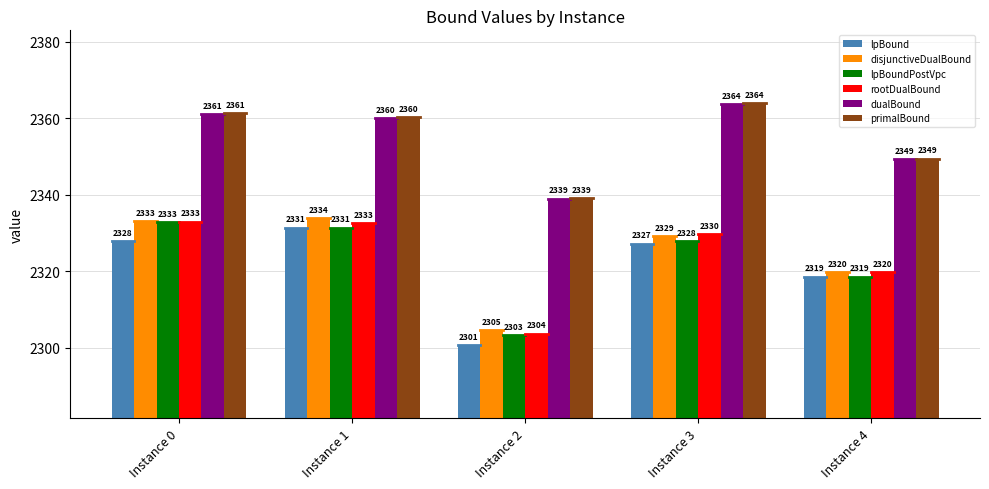

Rank the categories by disjunctiveDualBound value from highest to lowest.

Instance 1, Instance 0, Instance 3, Instance 4, Instance 2